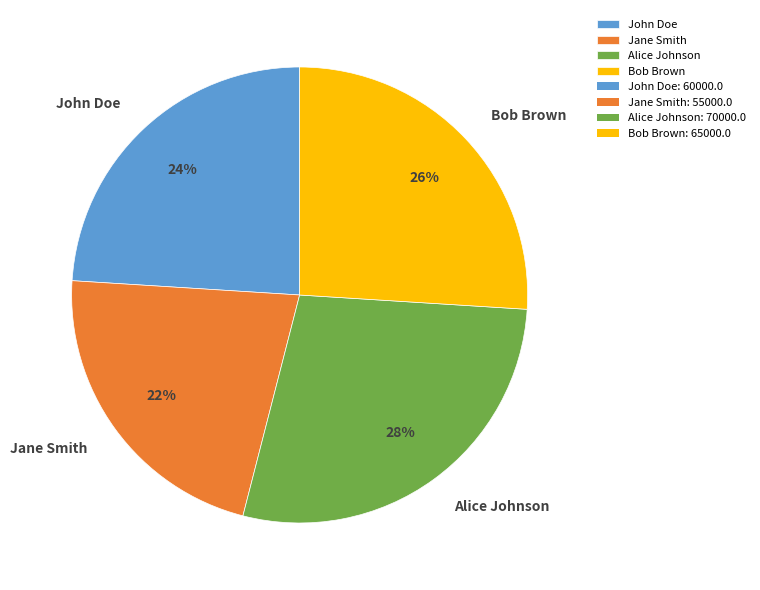

Is it true that Jane Smith is 22% of the pie?

True